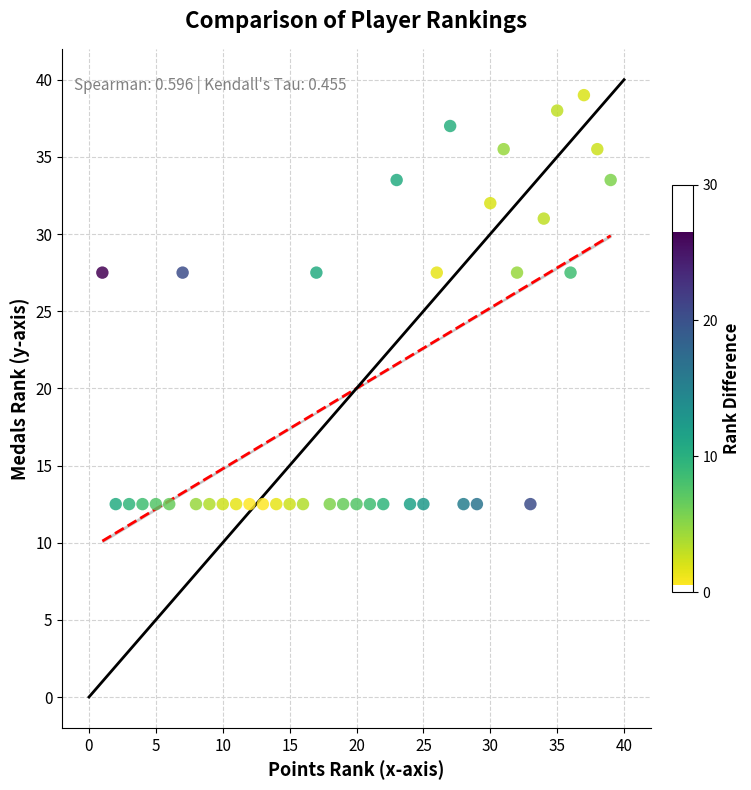

What is the range of Y values (max minus min)?

26.5